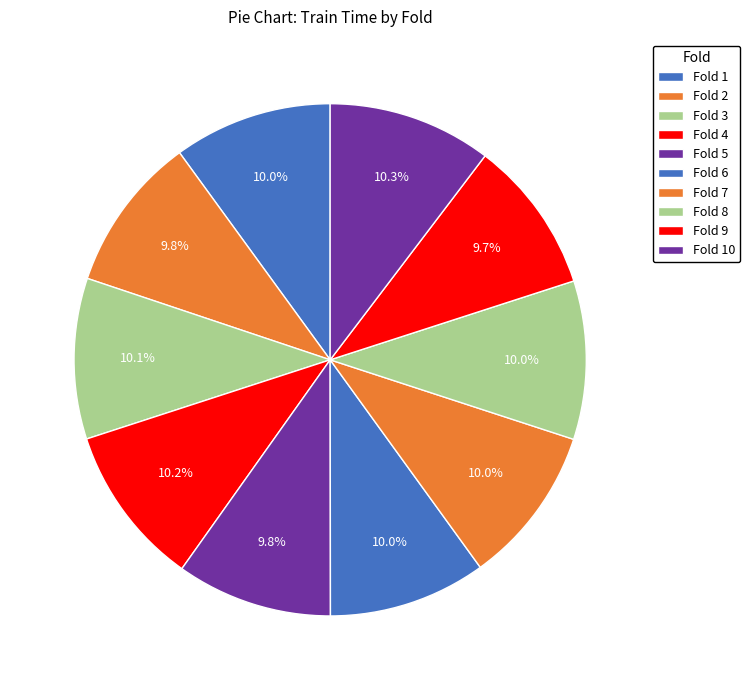

Is Fold 7 the majority of the pie?

No